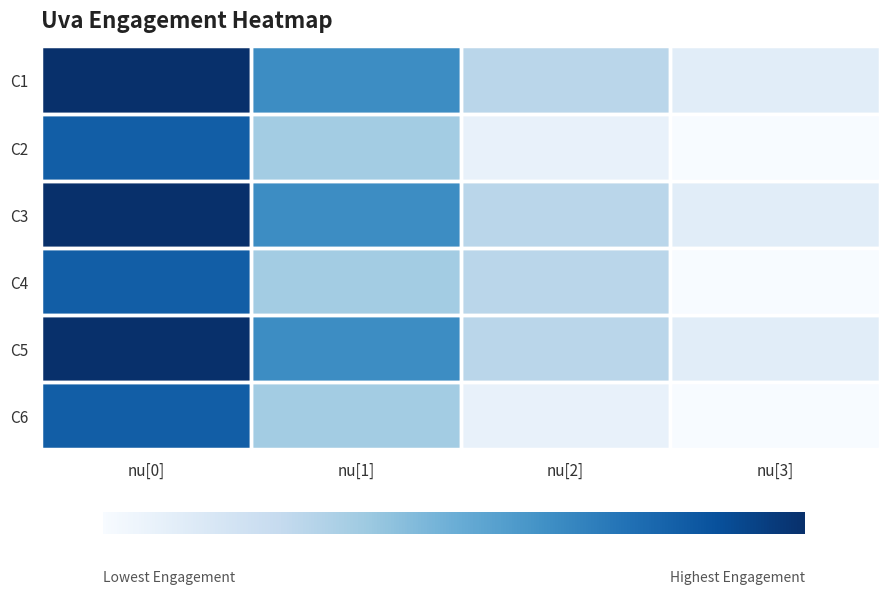

At which category does the chart reach its minimum across all series?

nu[3]